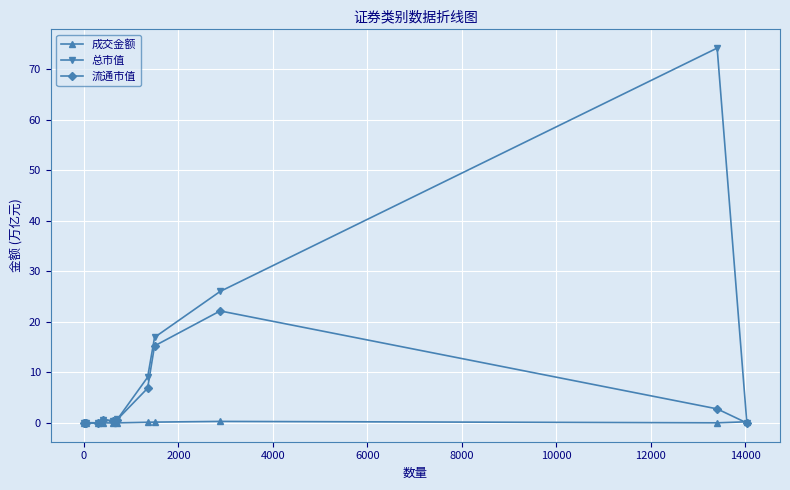

Which series has the largest total across all categories?

总市值